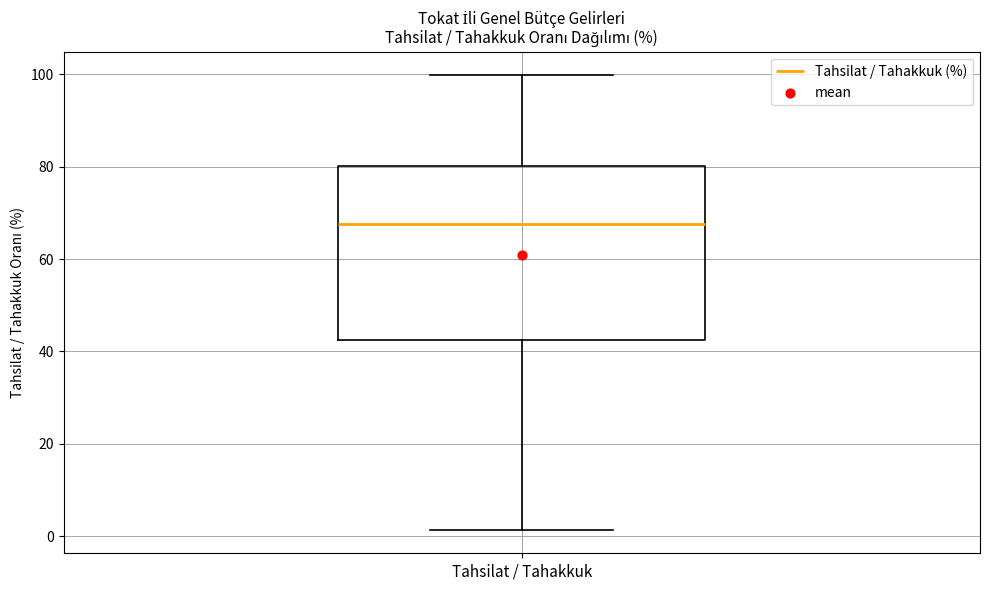

Where is the lower edge of the box for Tahsilat / Tahakkuk on the y-axis? The values are not printed on the chart, so give them approximately, as read against the axis.

42